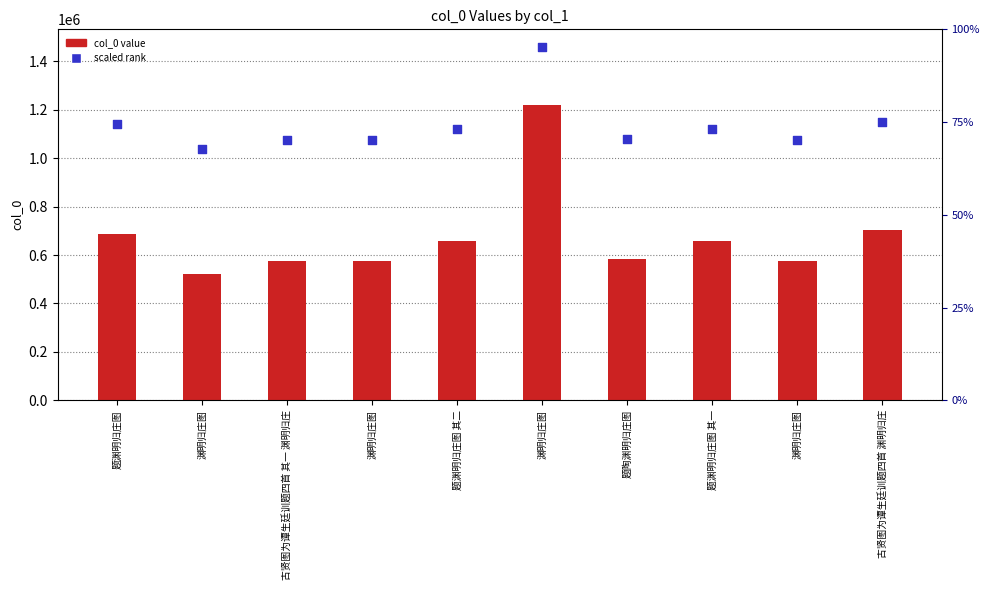

At which category is the sum across all series the highest?

渊明归庄图